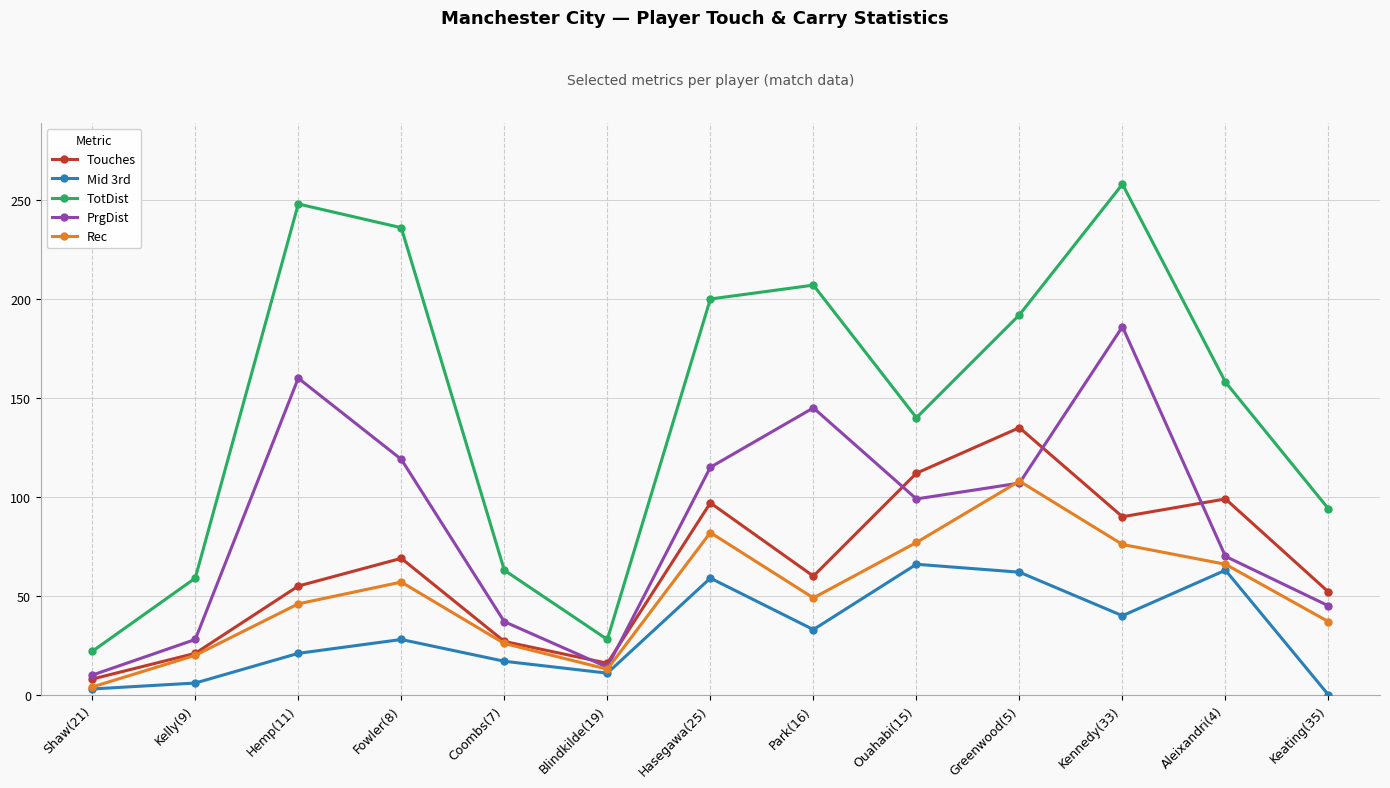

At which category does Touches reach its first local peak?

Fowler(8)